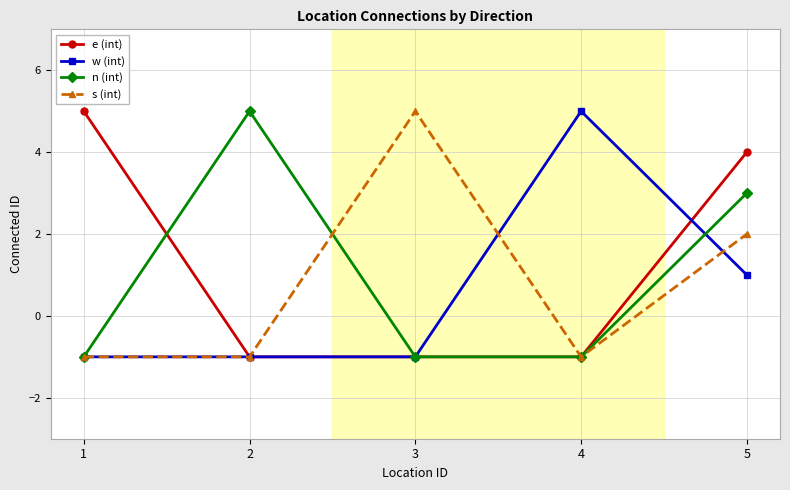

Is this an area chart (filled region under the line)?

No